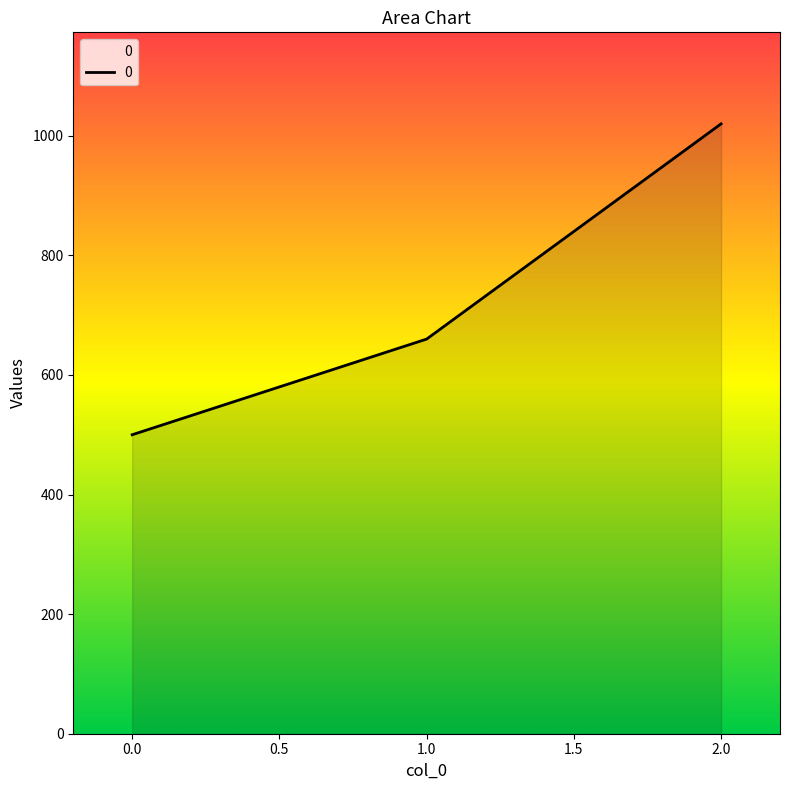

What value does the data have at 2.0, to the nearest 50?

1000